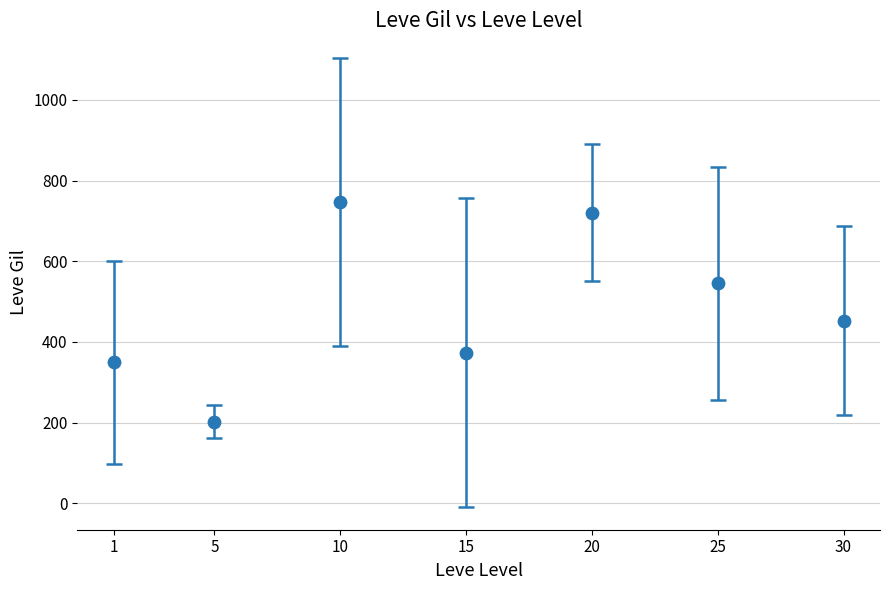

What is the average Y value?

484.1